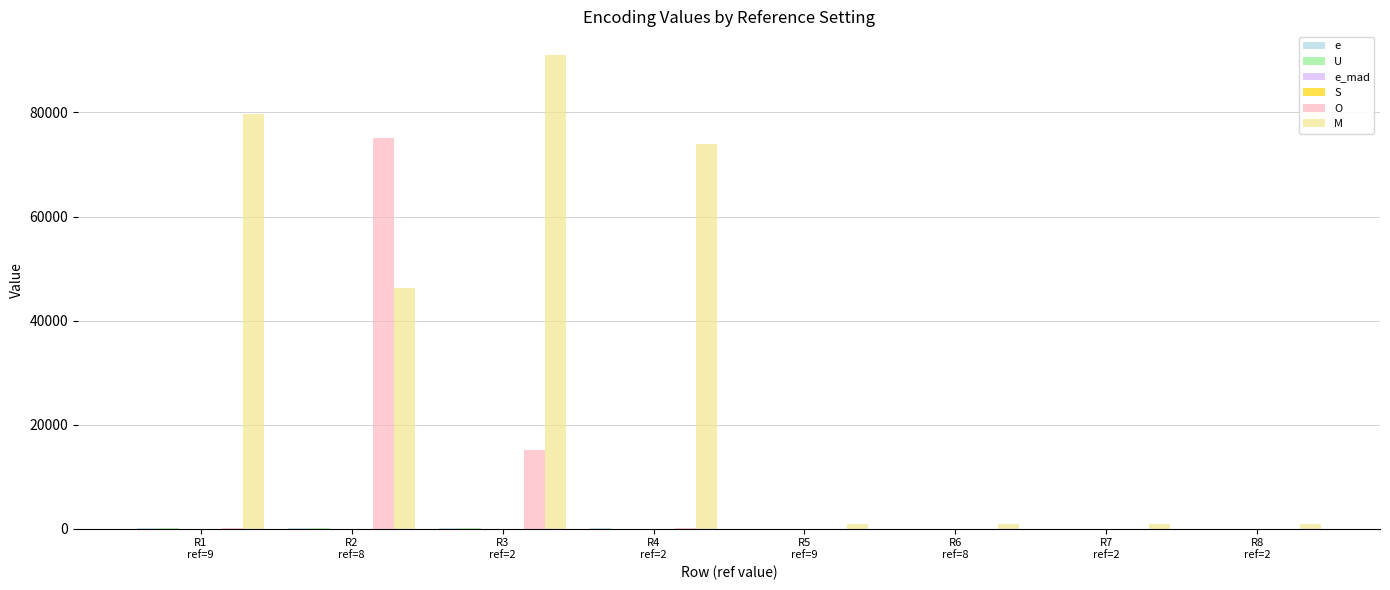

What position from the right is R8
ref=2?

1